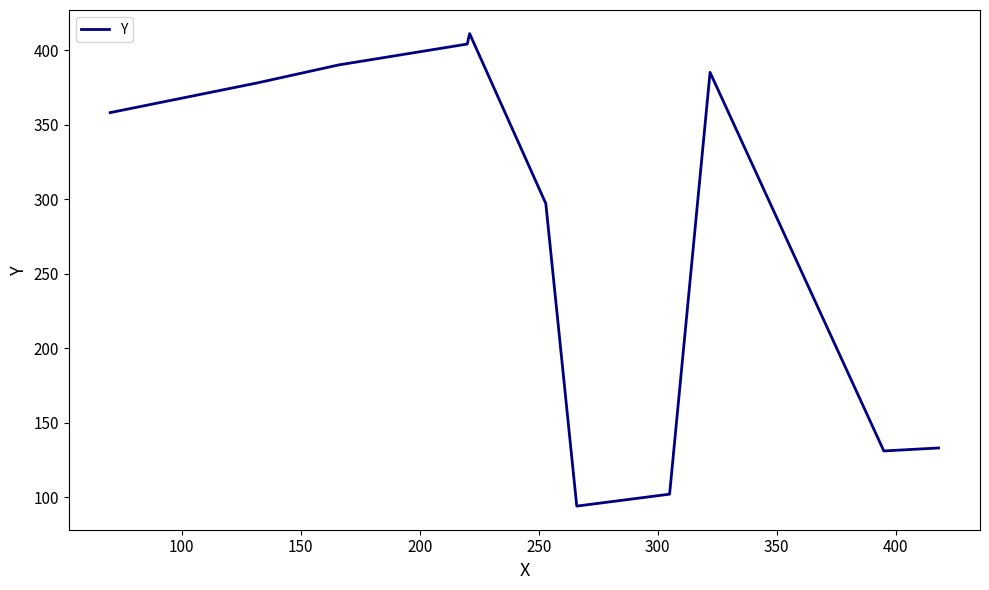

What is the smallest value displayed?

94